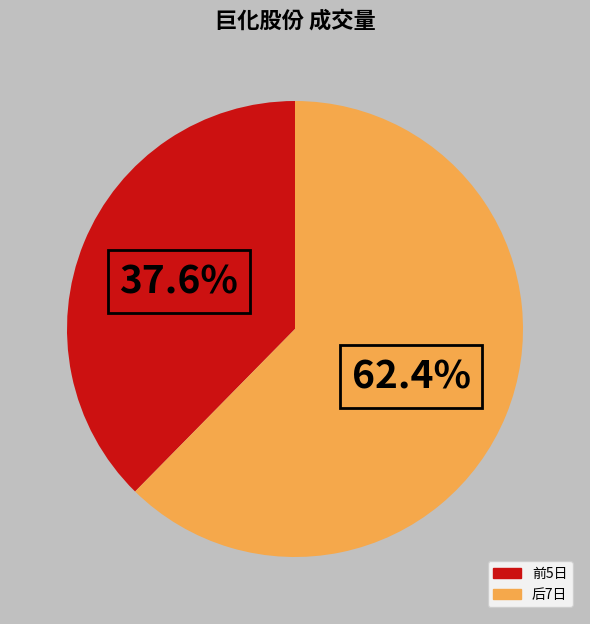

Is there a majority slice in this chart?

Yes